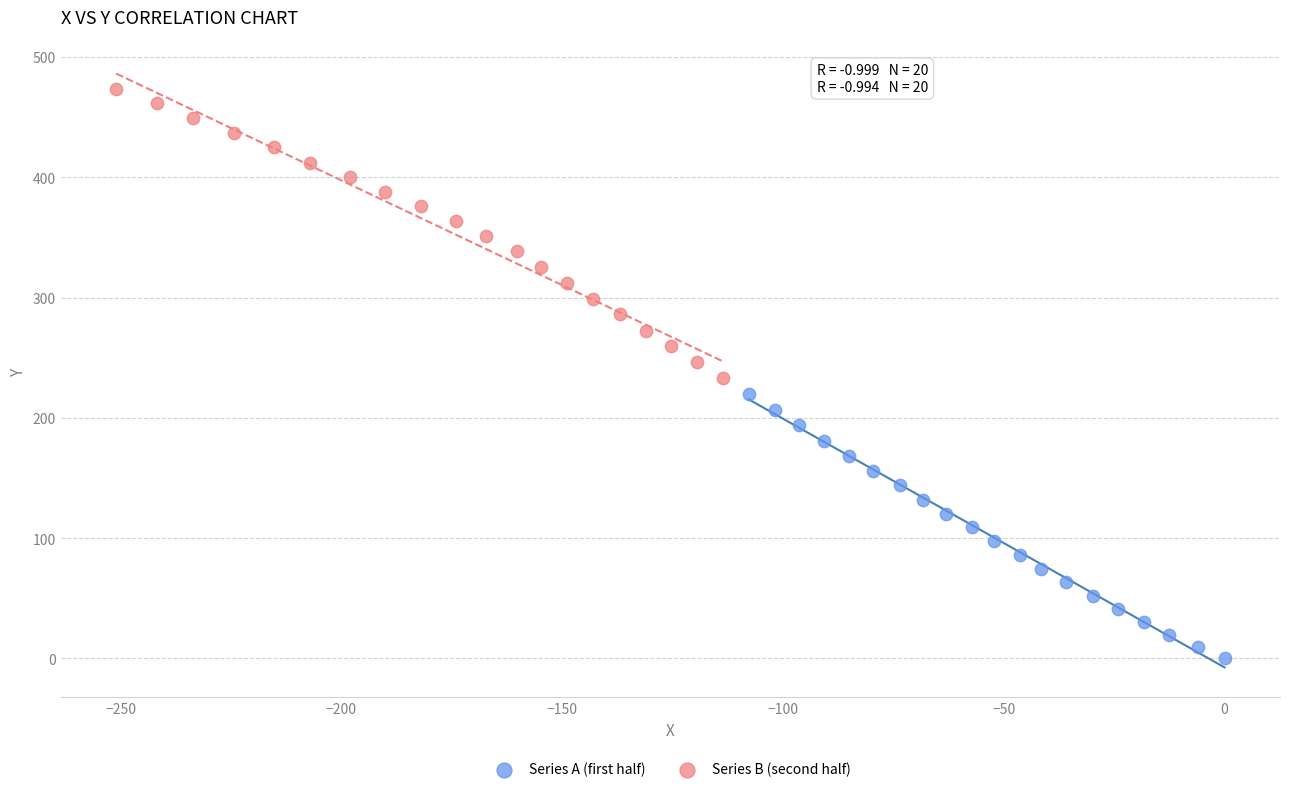

Which series has the largest Y range (max minus min)?

Series B (second half)